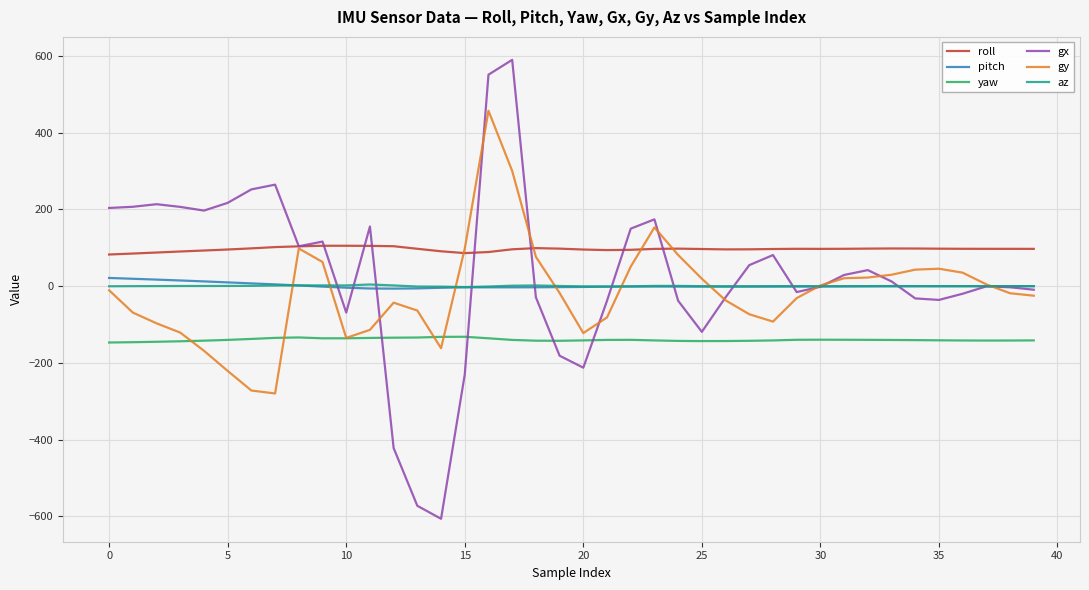

At how many categories does at least one series exceed 139?

13